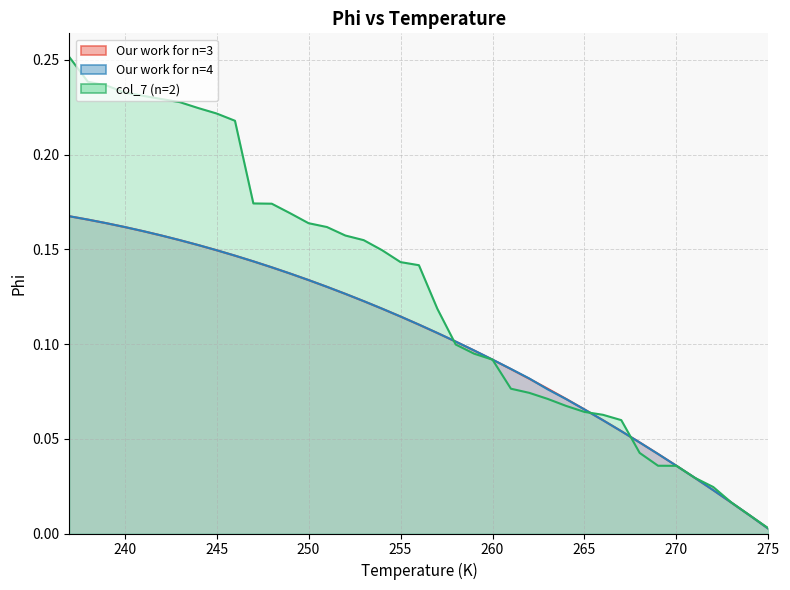

How many lines are shown in the chart?

2